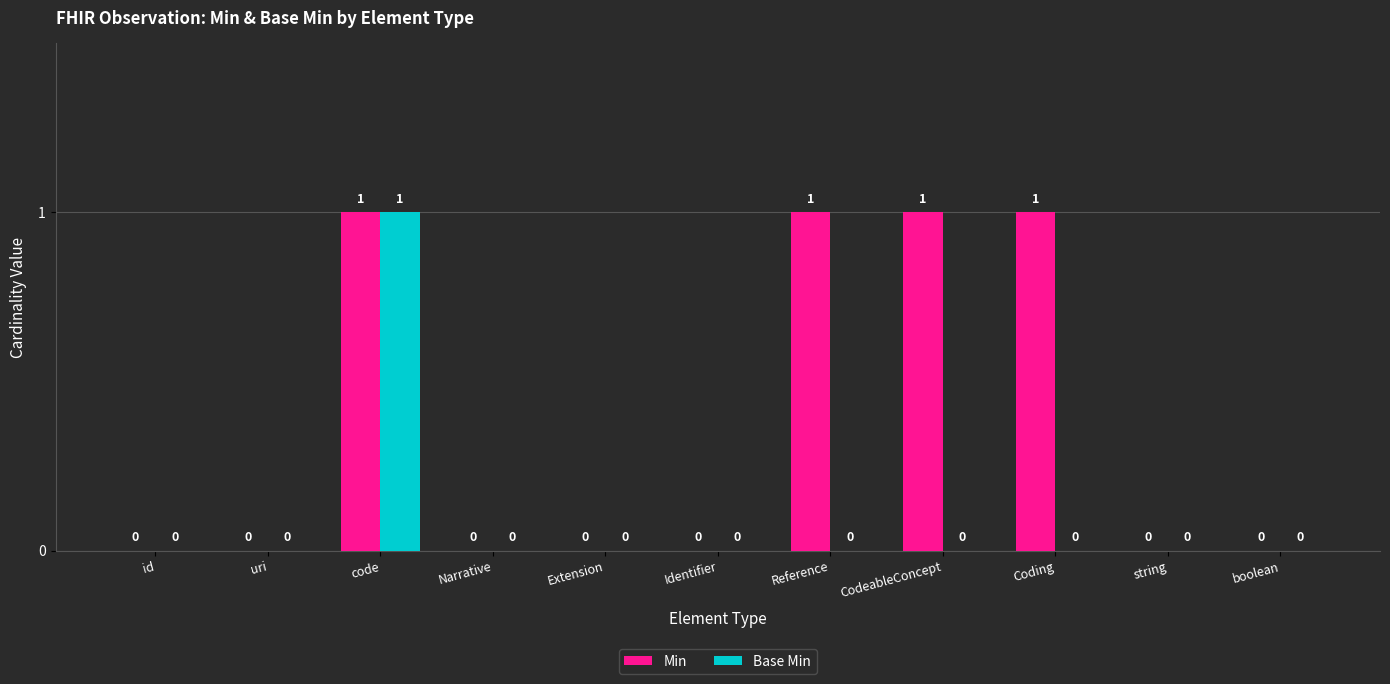

Is the value of Base Min at CodeableConcept greater than the value of Min at Reference?

No